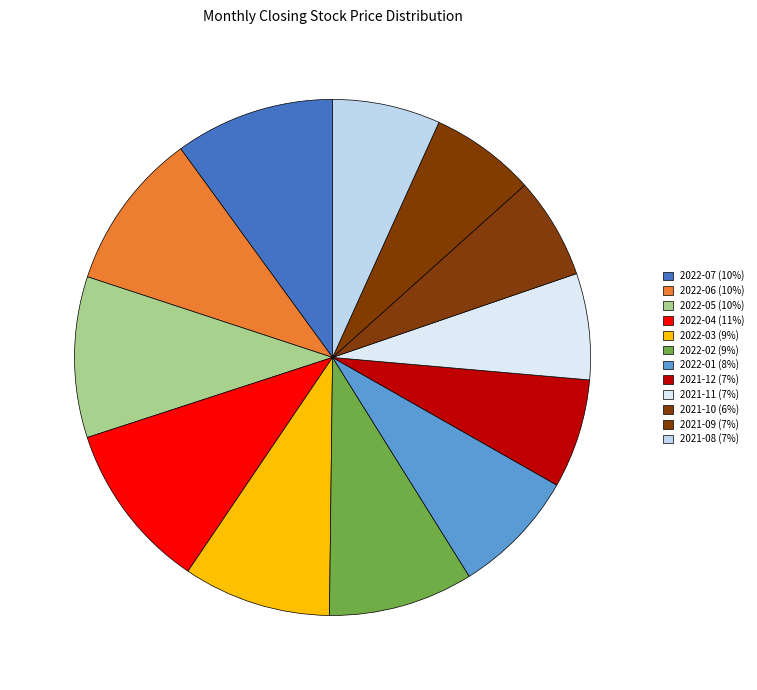

Do 2022-03 and 2021-10 together represent more than half of the pie?

No